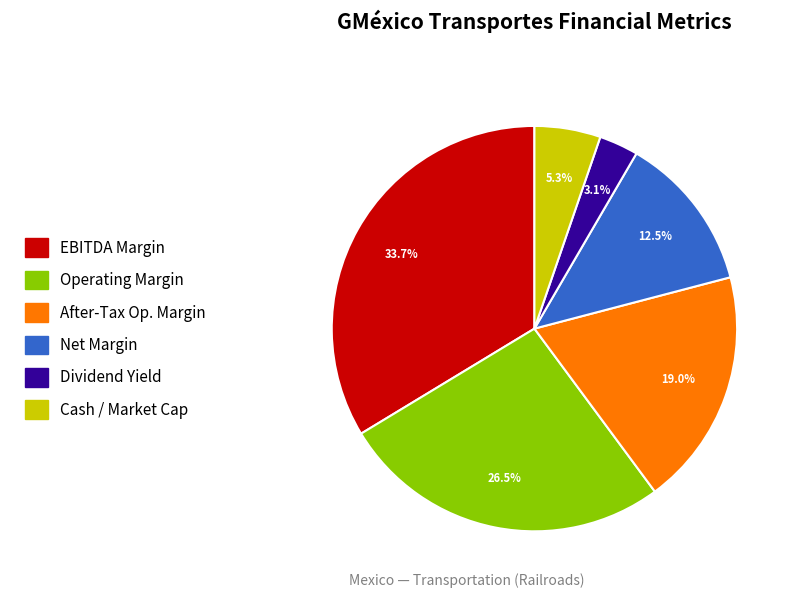

Is there any slice that represents more than half of the pie?

No